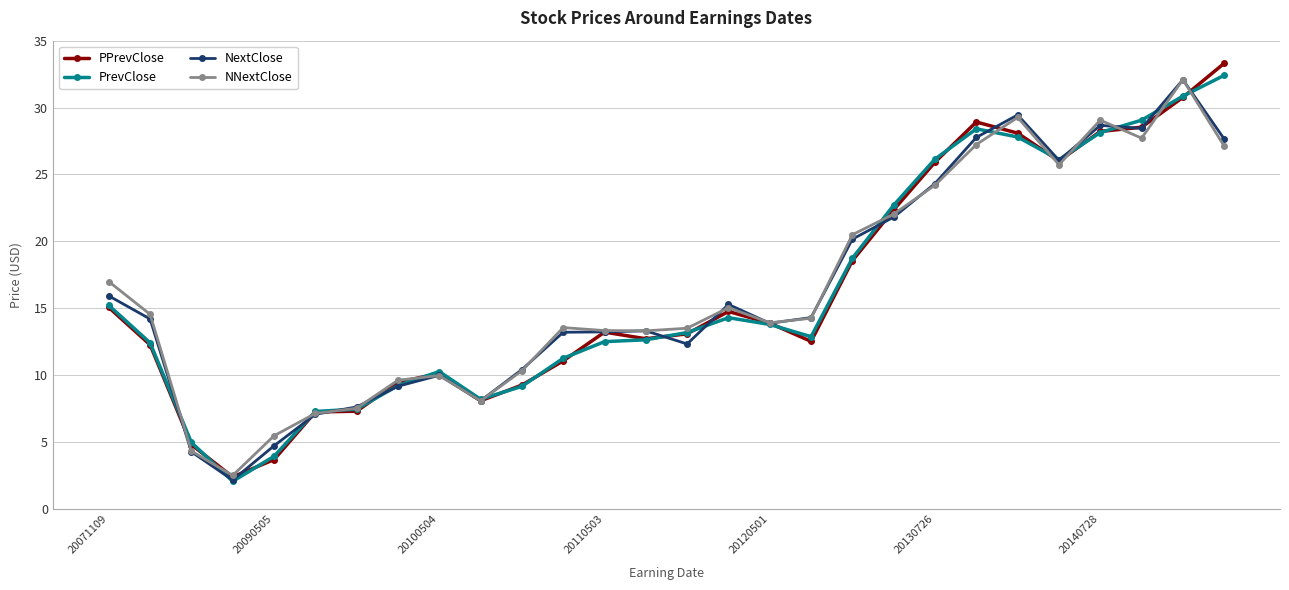

What is the minimum value for NextClose?

2.2